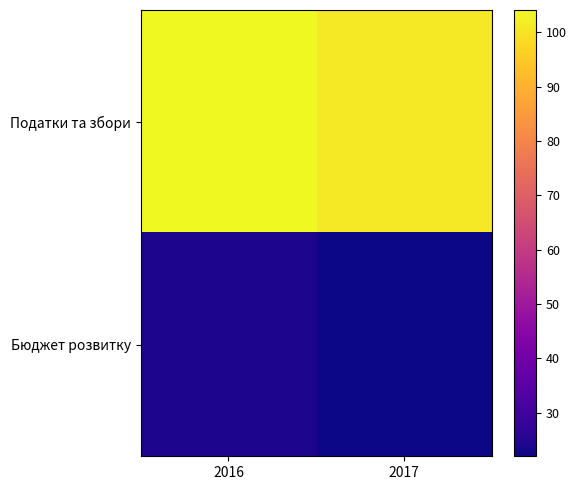

What is the minimum value shown in the chart?

22.0